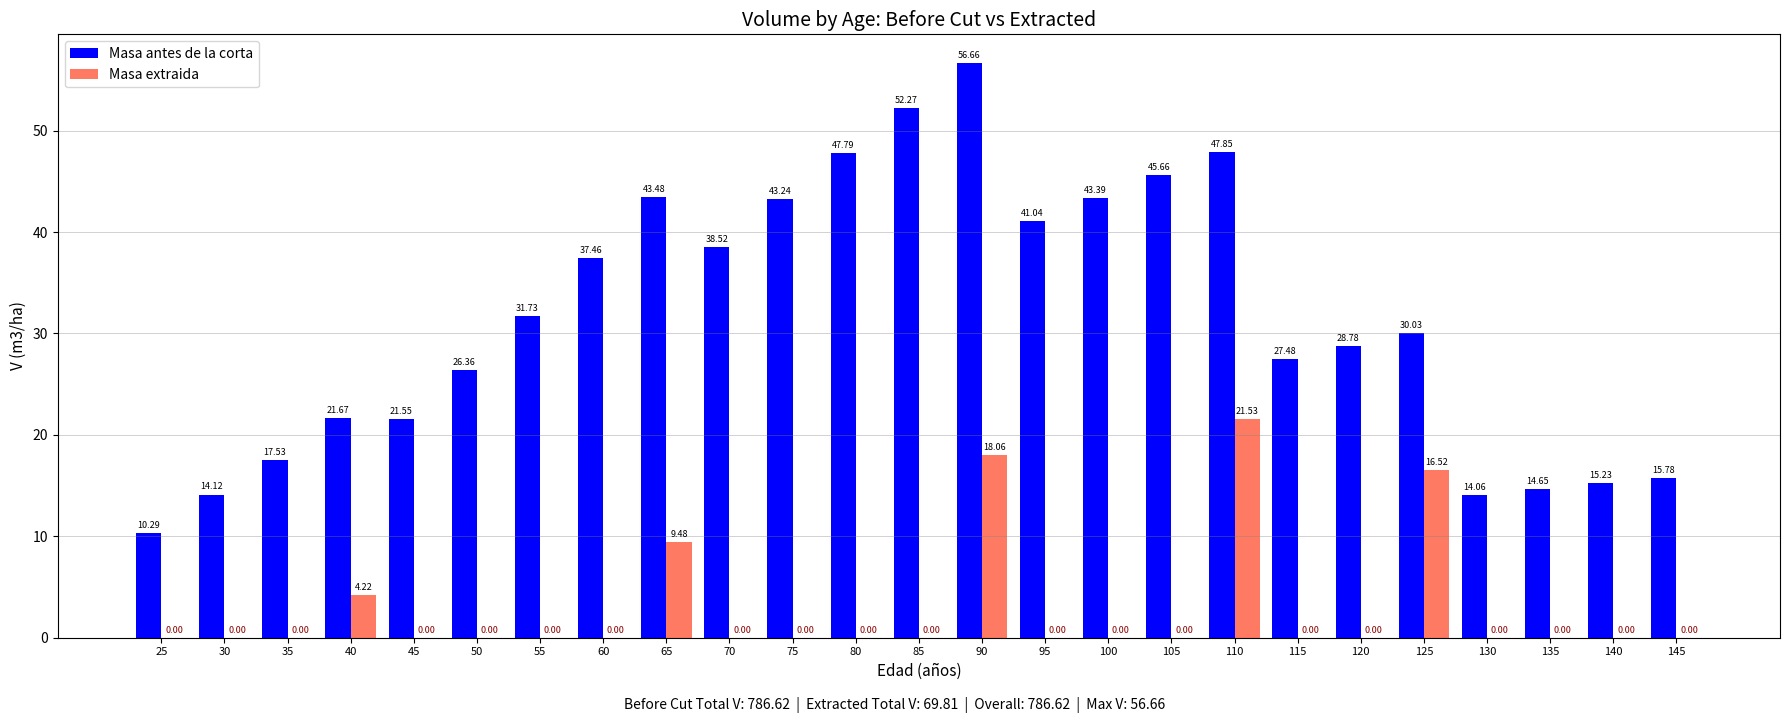

Between 35 and 65, which series saw the biggest shift?

Masa antes de la corta